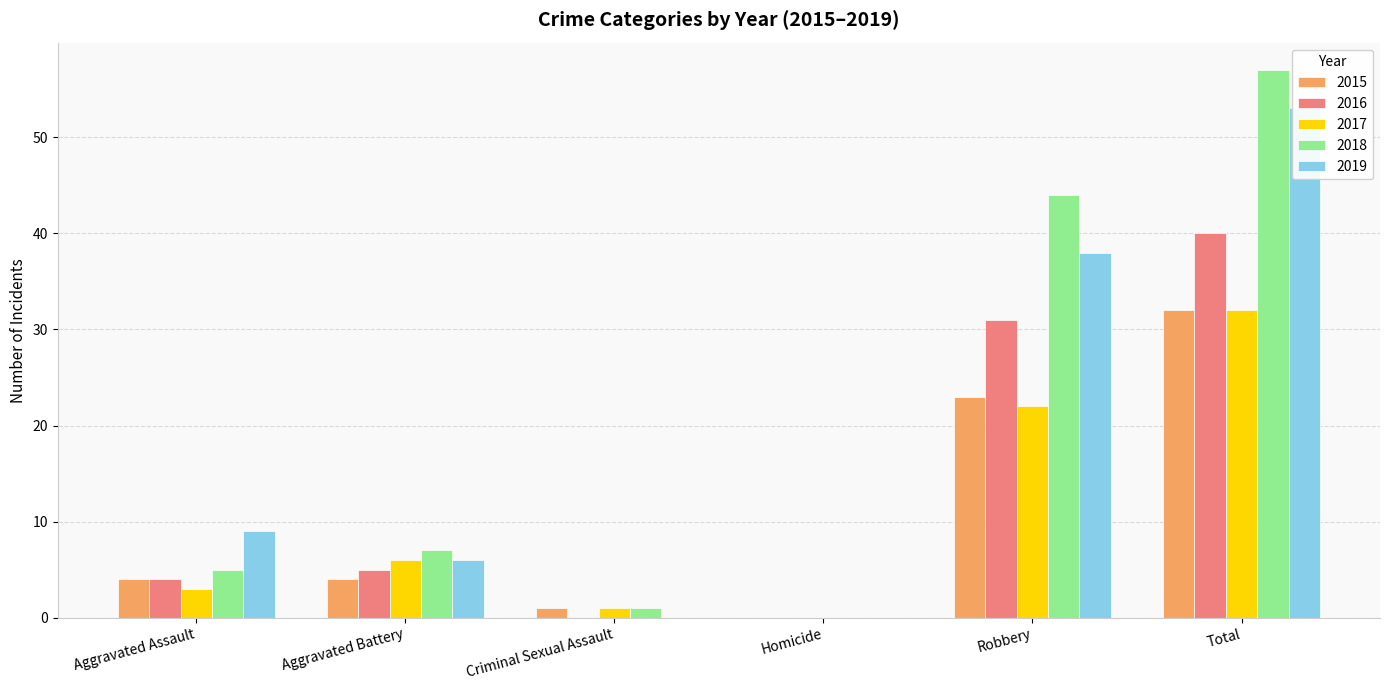

The 2019 series shows 0 at Homicide. True or false?

True